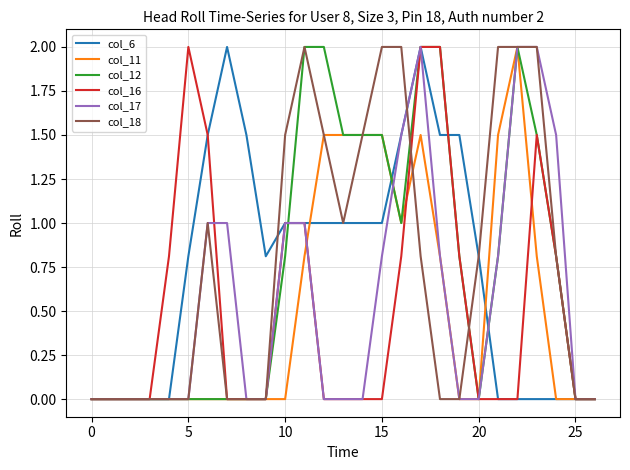

What is the maximum value for col_17?

2.0